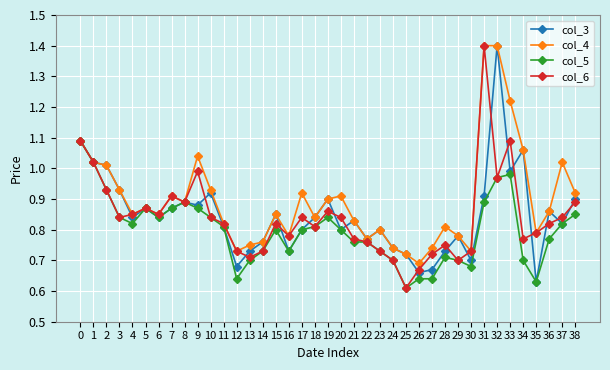

At which label does col_4 reach its minimum?

26